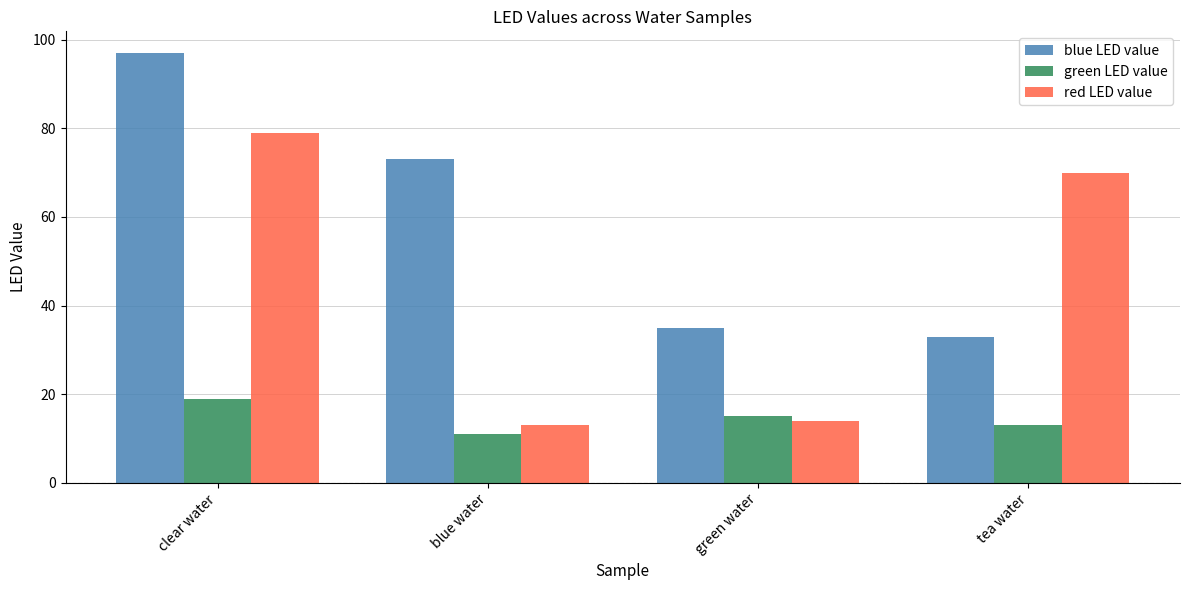

What is the sum of all blue LED value values?

238